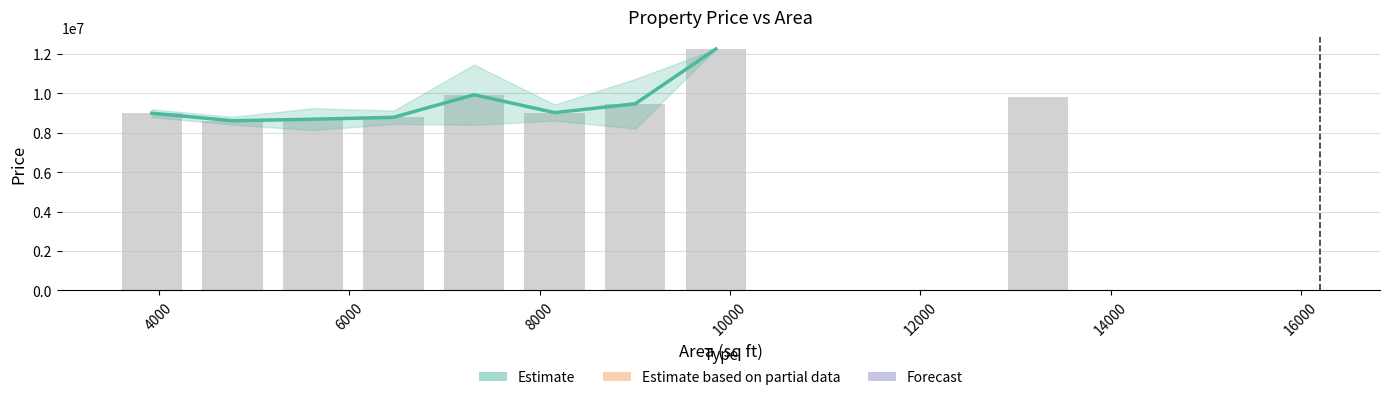

Is the value of price at 27 greater than the value of area at 26?

Yes